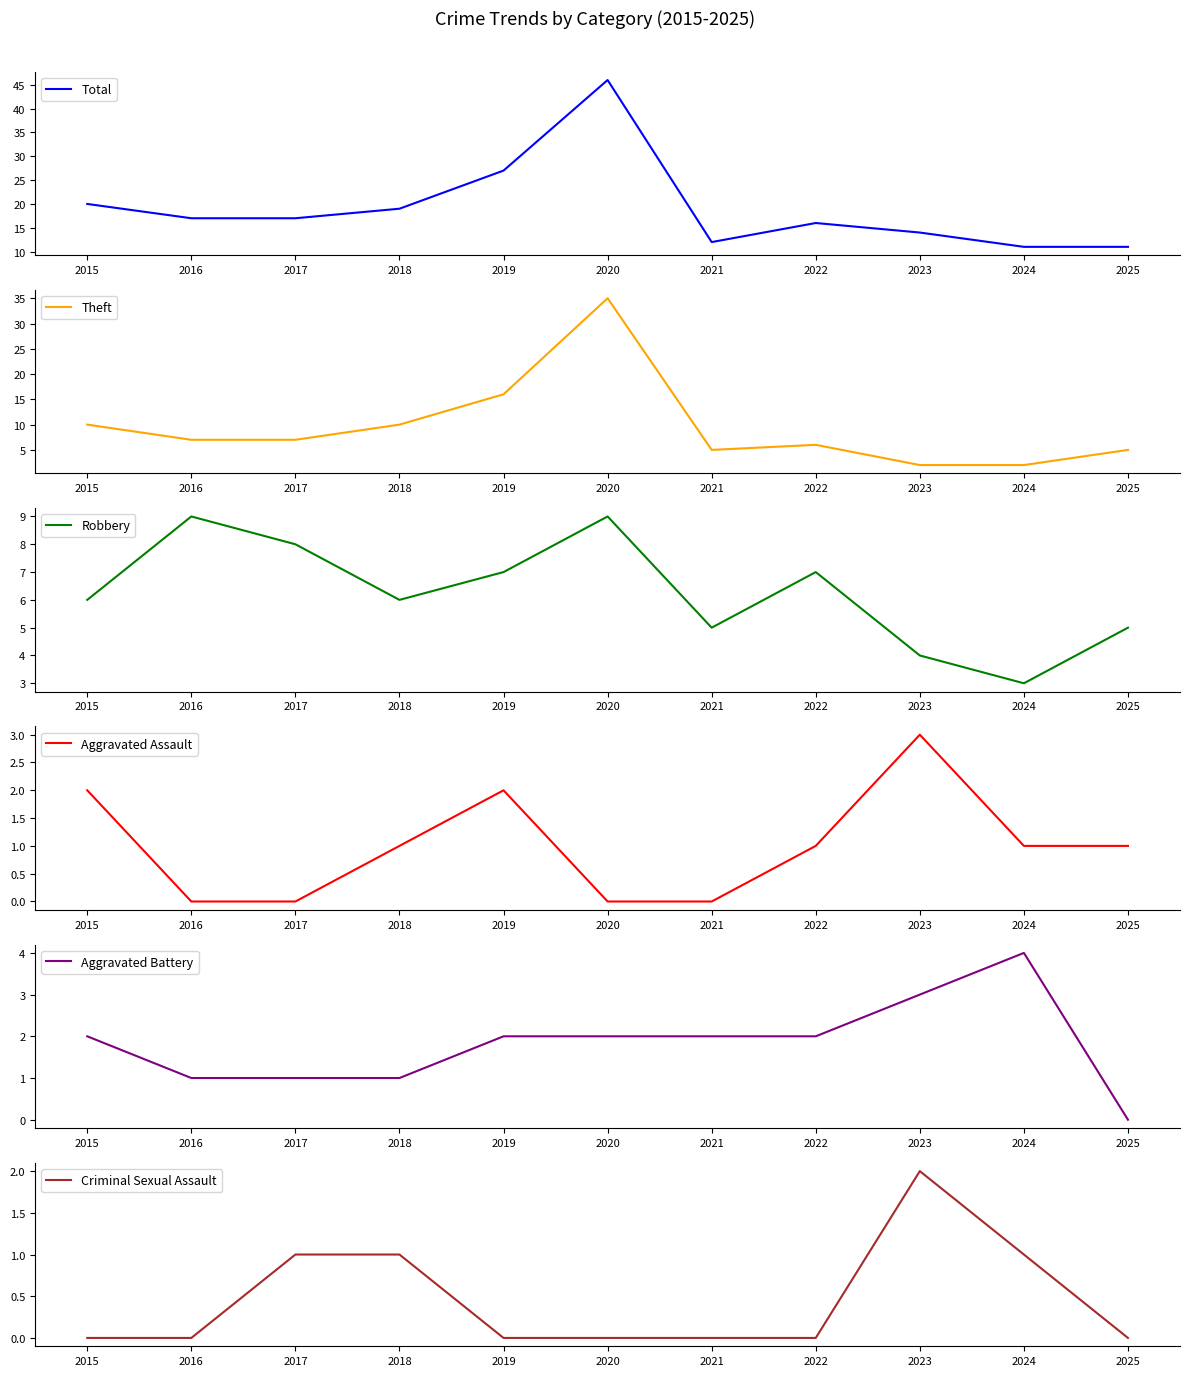

What is the sum of all Criminal Sexual Assault values?

5